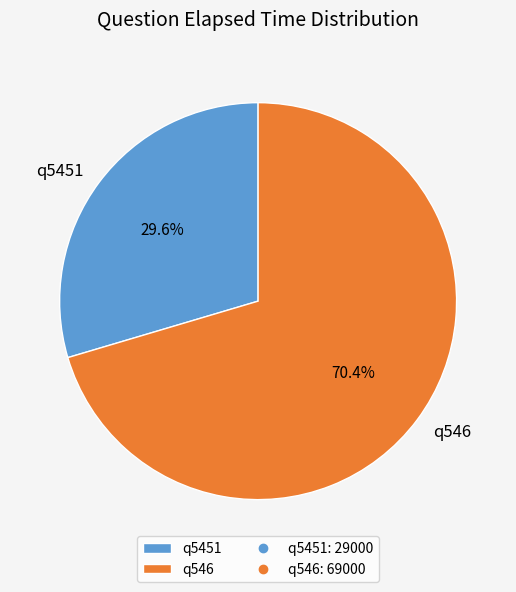

Which has a higher value, q546 or q5451?

q546